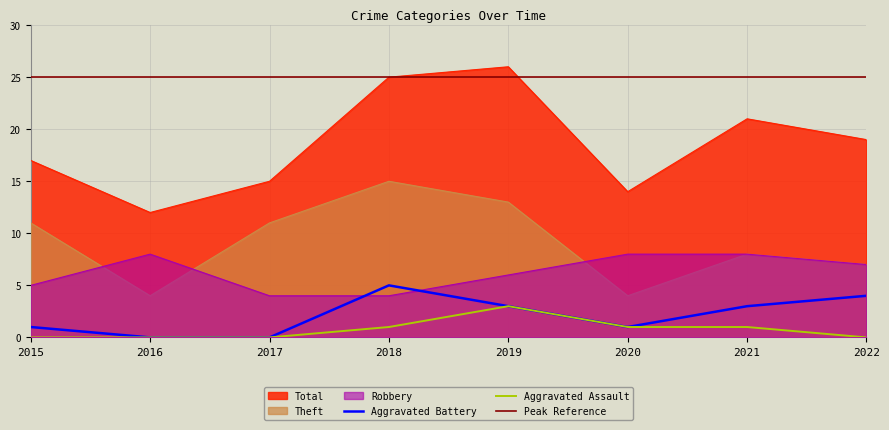

What is the lowest value of the Robbery series?

4